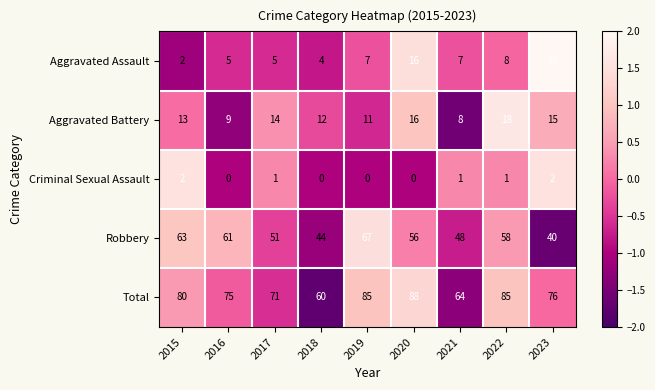

Is the value of Criminal Sexual Assault at 2019 greater than the value of Aggravated Battery at 2018?

No